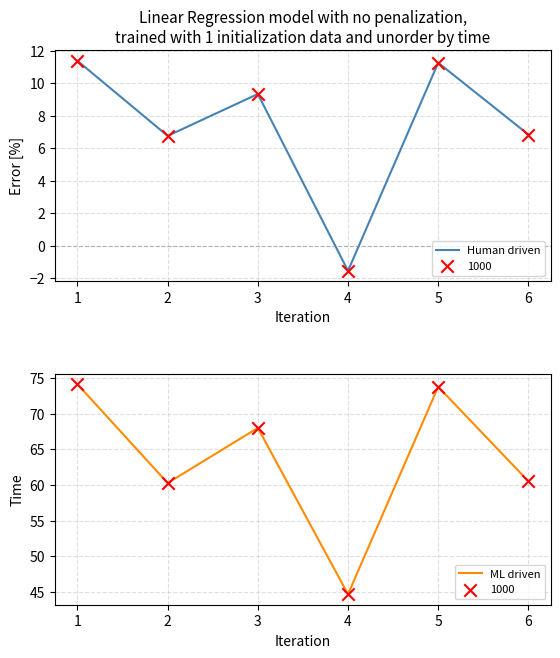

Which series has the largest Y range (max minus min)?

ML driven